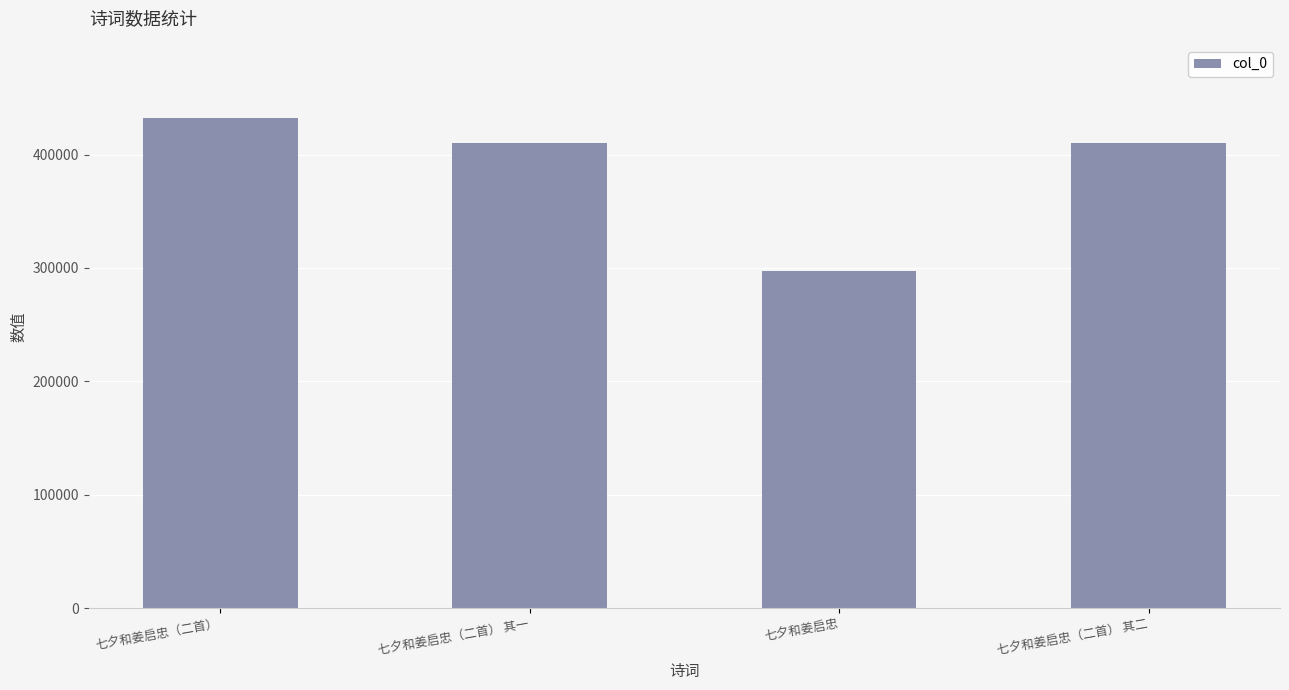

What is the difference between the maximum and second lowest values?

21525